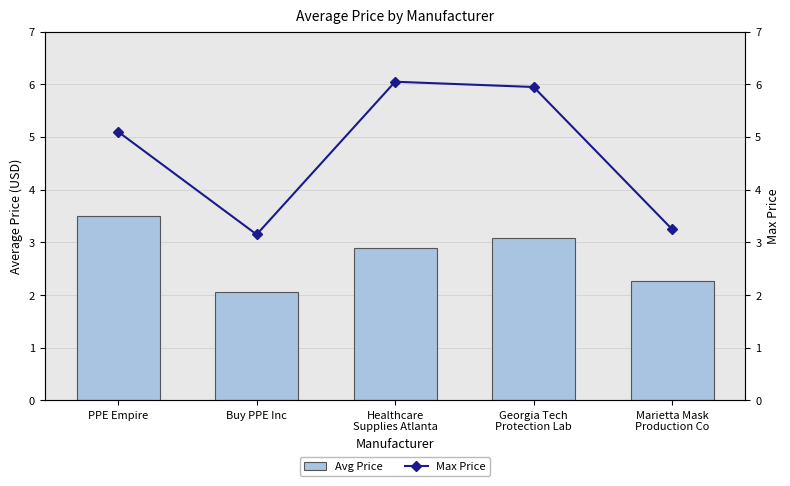

Does the chart contain stacked bars?

No